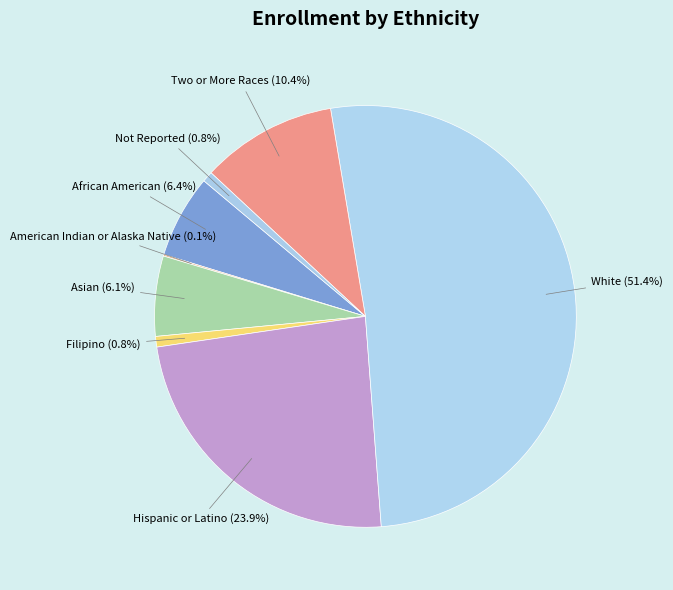

To the nearest percent, what is the combined percentage of African American and Asian?

13%